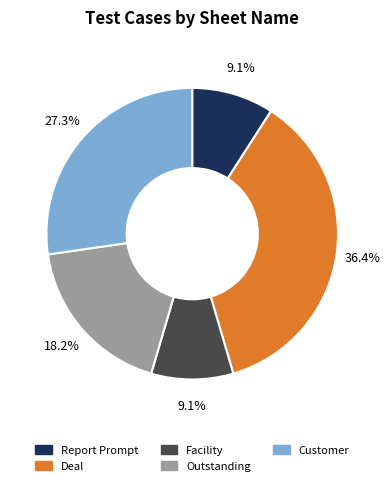

True or false: Outstanding accounts for 4% of the total.

False